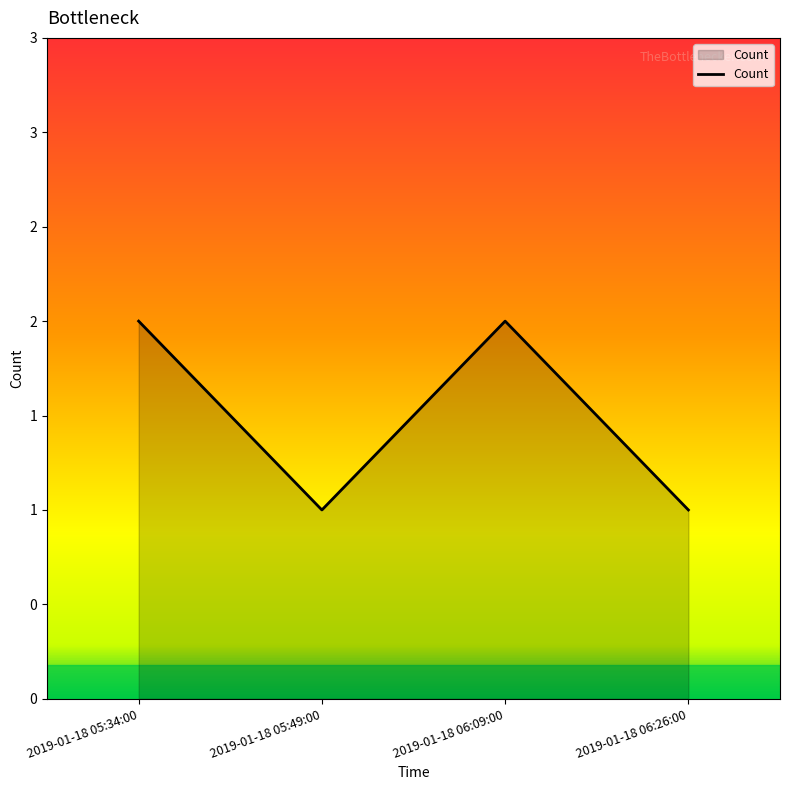

Does the chart have visible grid lines?

No